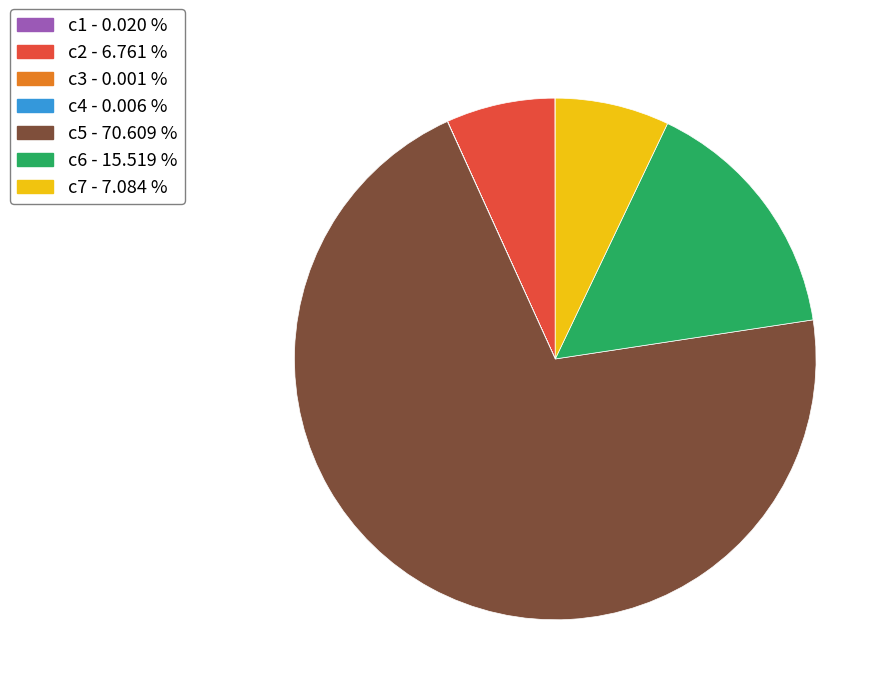

Which category accounts for the majority?

c5